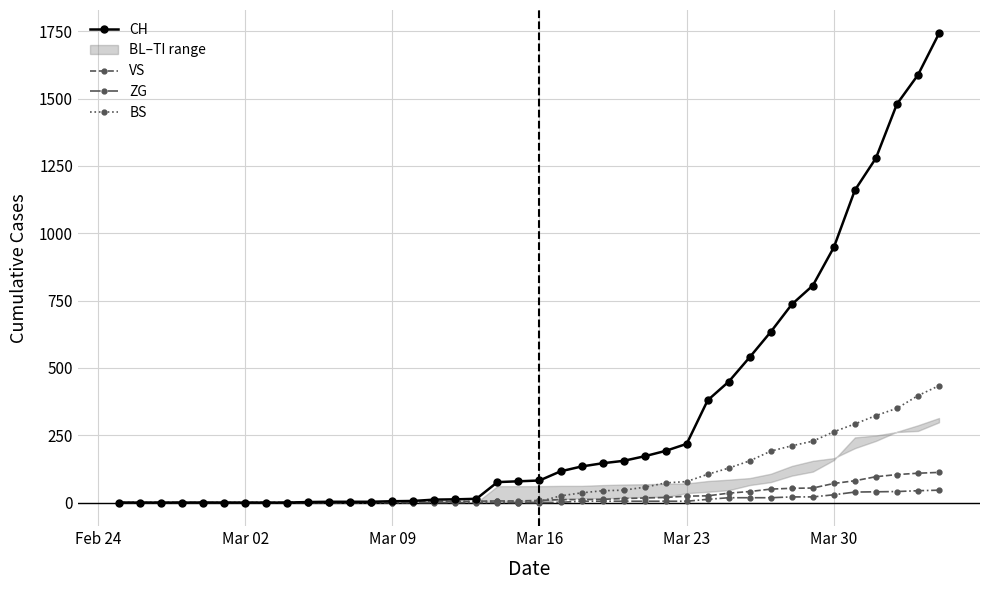

What is the difference between the maximum and minimum values in the ZG series?

46